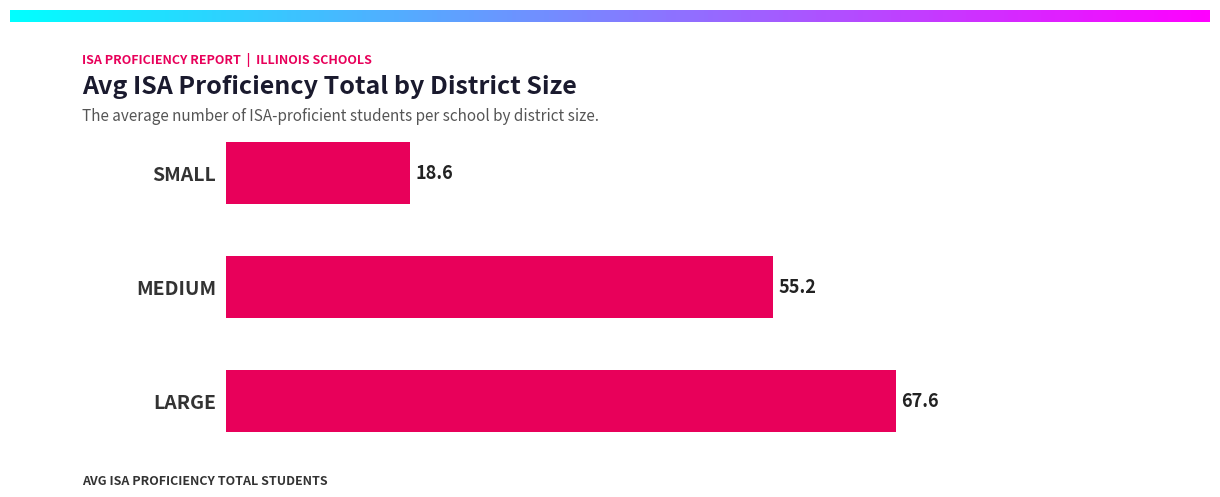

What is the change in value from LARGE to MEDIUM?

-12.4